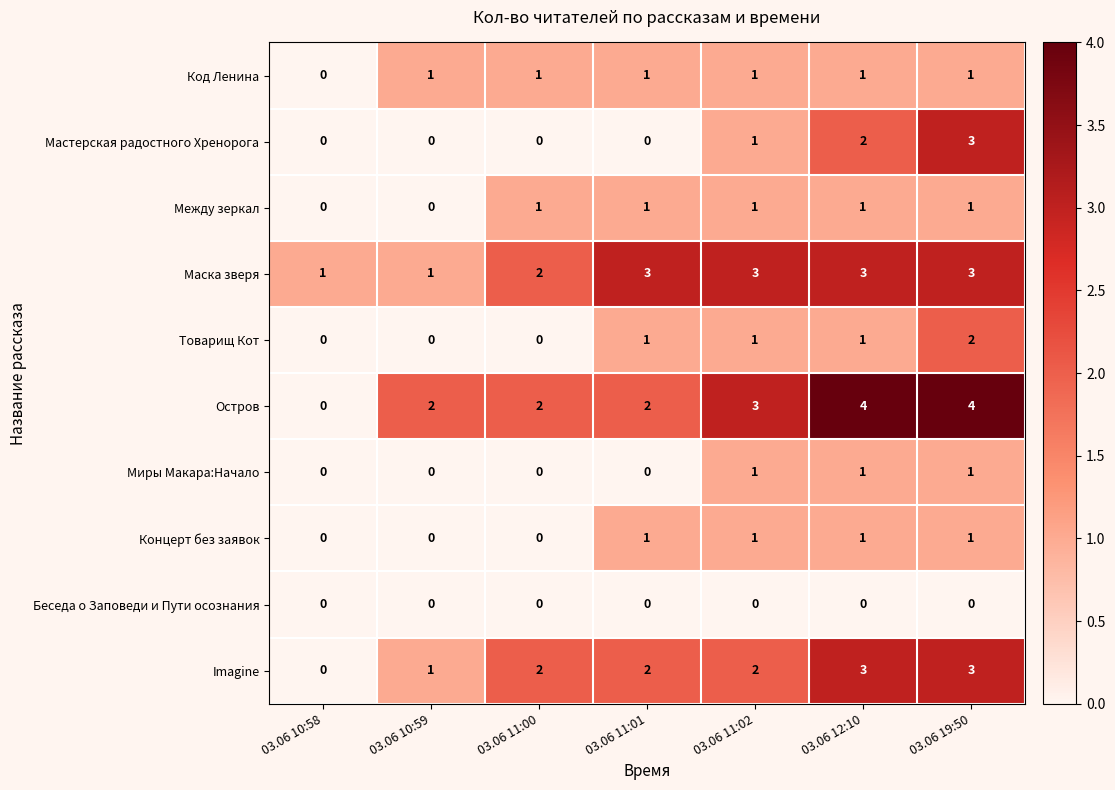

Which series has the largest range (max minus min)?

Остров